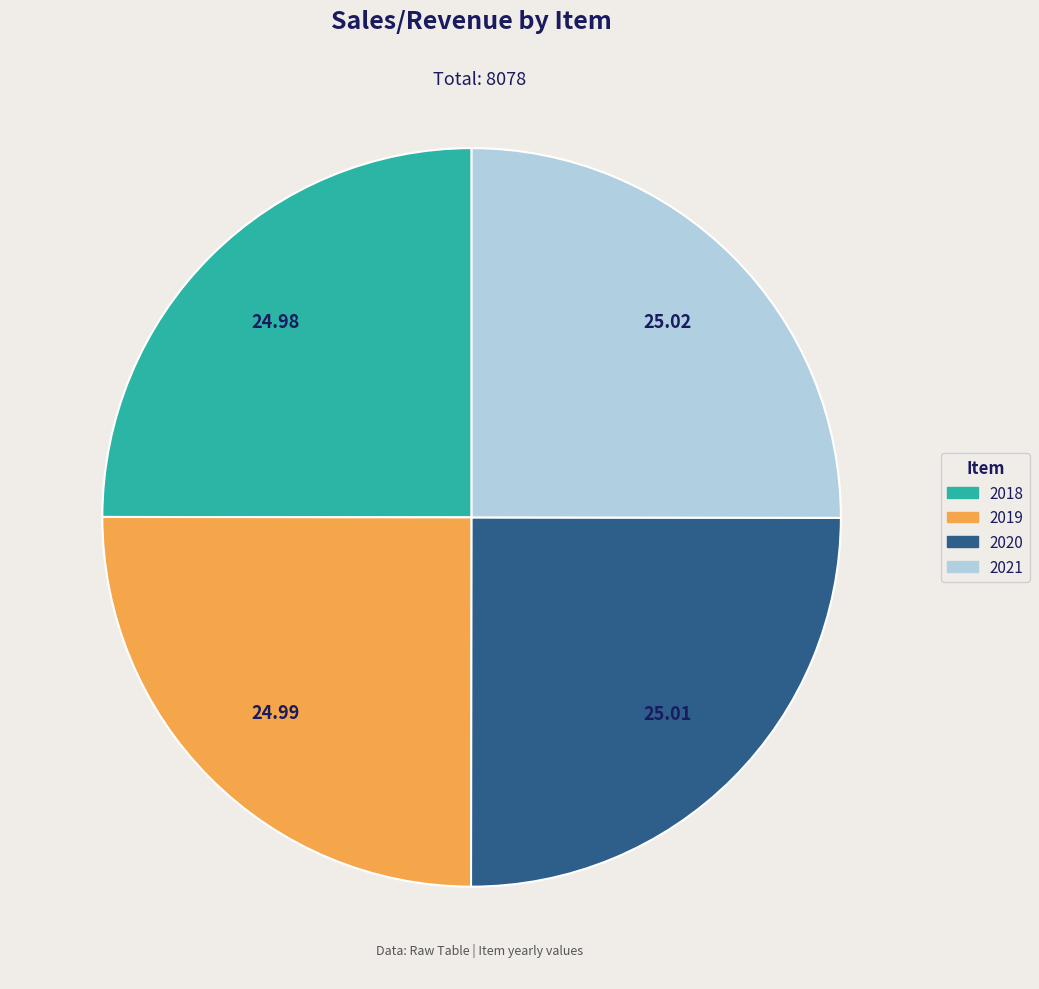

Is there any slice that represents more than half of the pie?

No